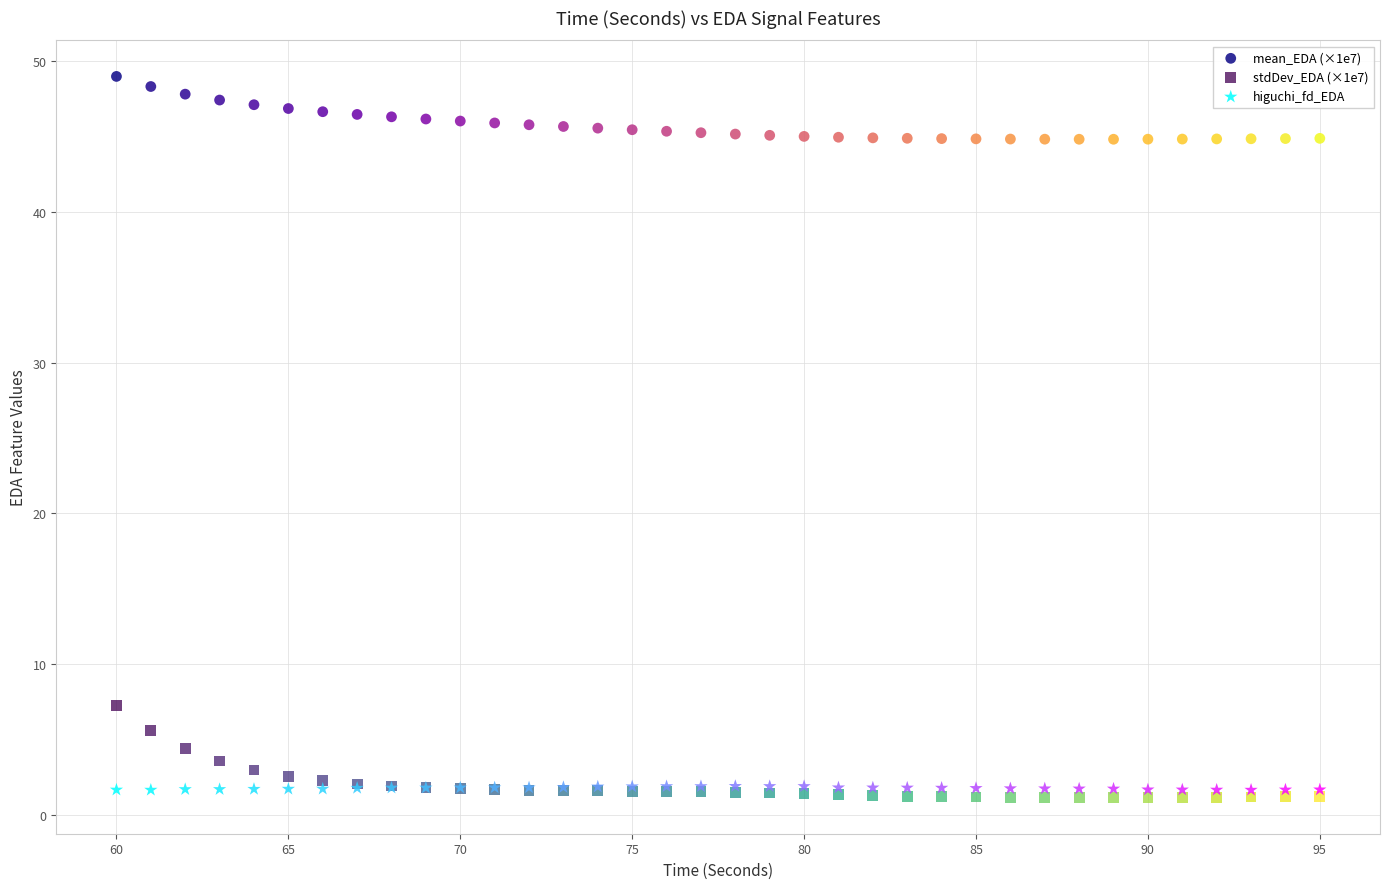

Which series reaches the maximum Y coordinate?

mean_EDA (×1e7)